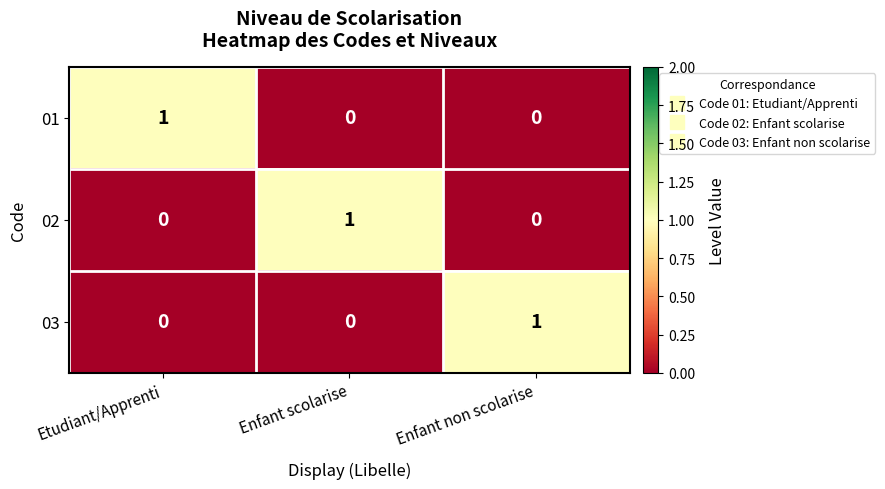

How many values in 02 are above zero?

1